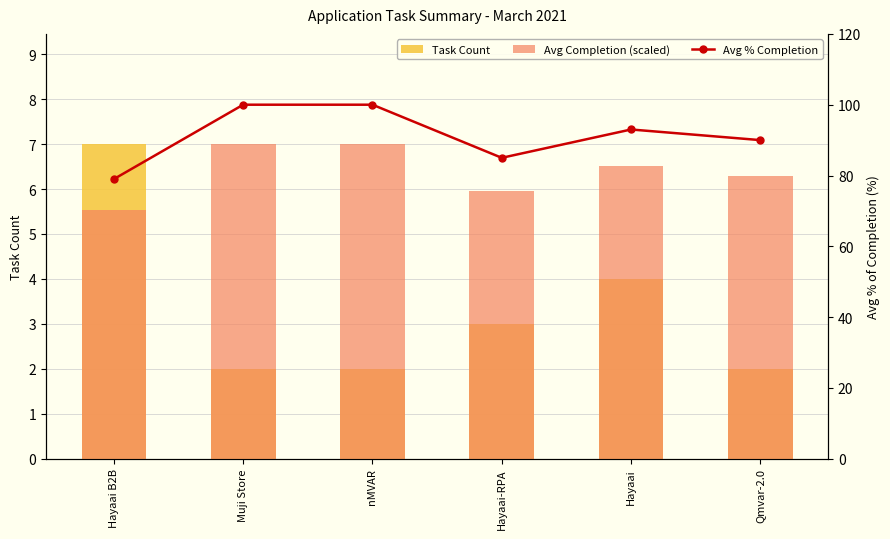

Which series has the largest range (max minus min)?

Avg % Completion